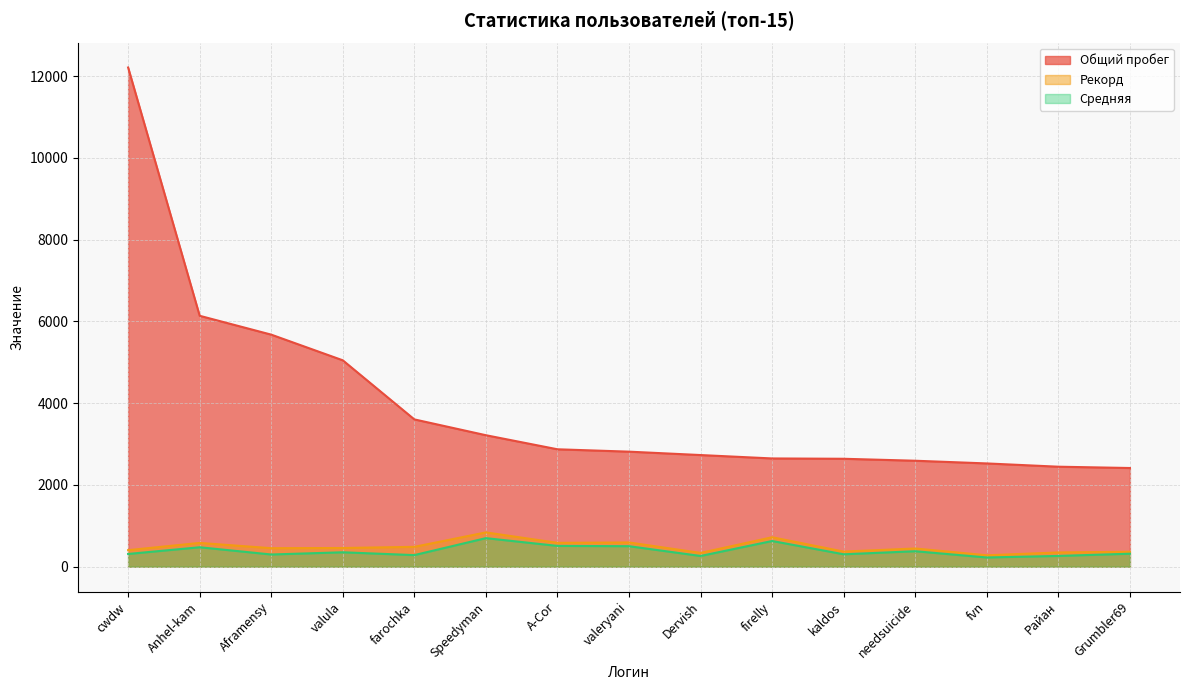

True or false: Общий пробег has more than 1 interior local peaks.

False